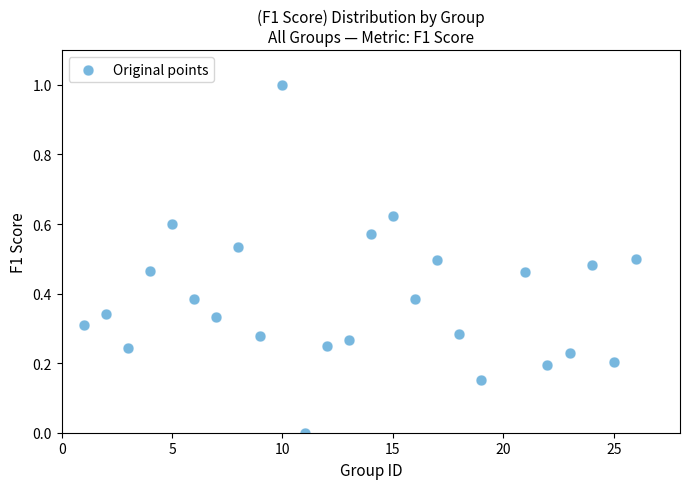

What is the range of X values (max minus min)?

25.0